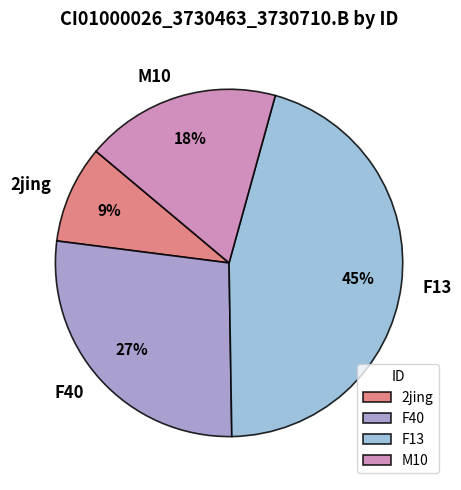

To the nearest percent, what percentage of the pie is M10?

18%